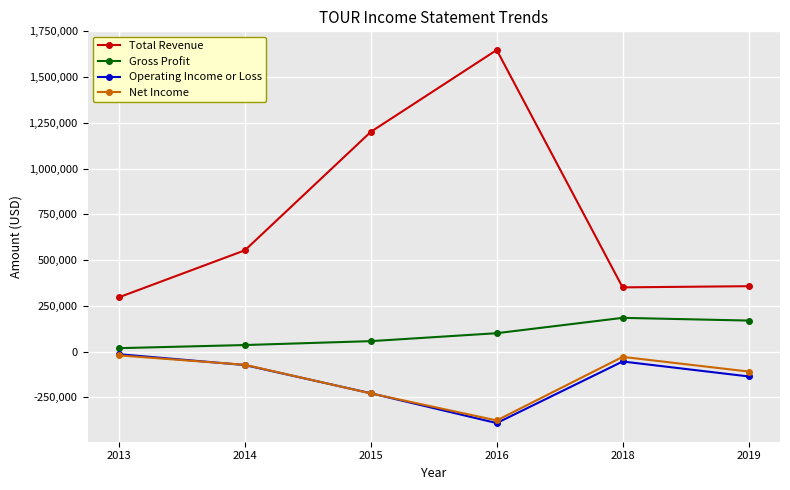

What is the smallest value displayed?

-391300